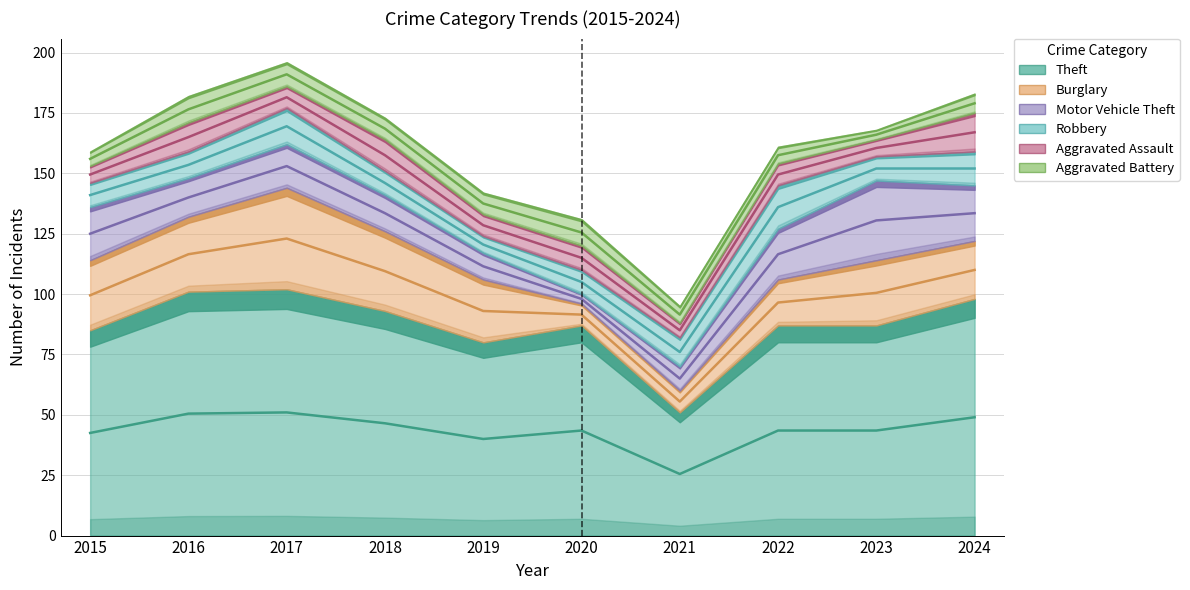

Is it true that Theft equals 106 at 2019?

False